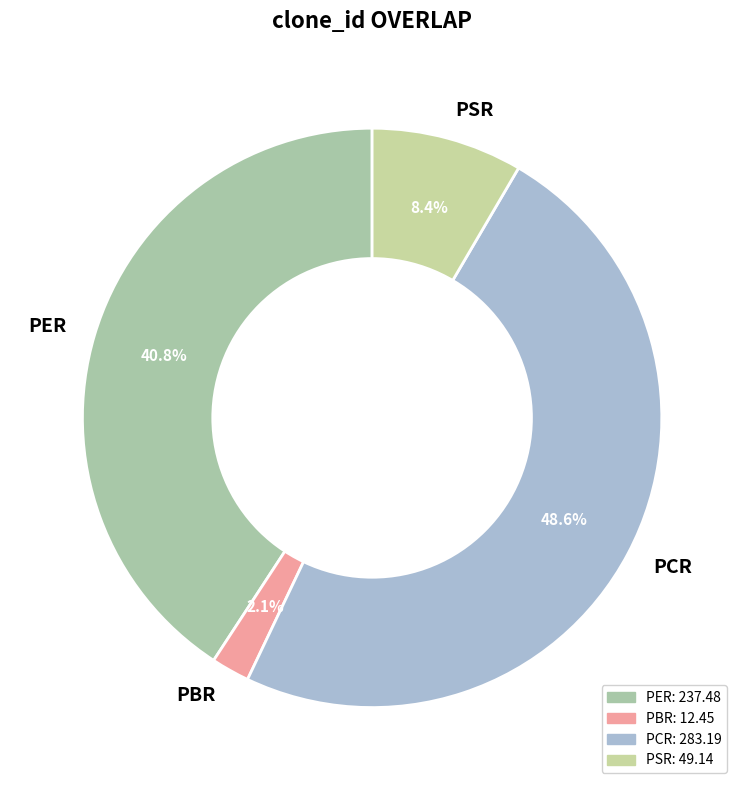

To the nearest percent, what is the combined percentage of PBR and PER?

43%